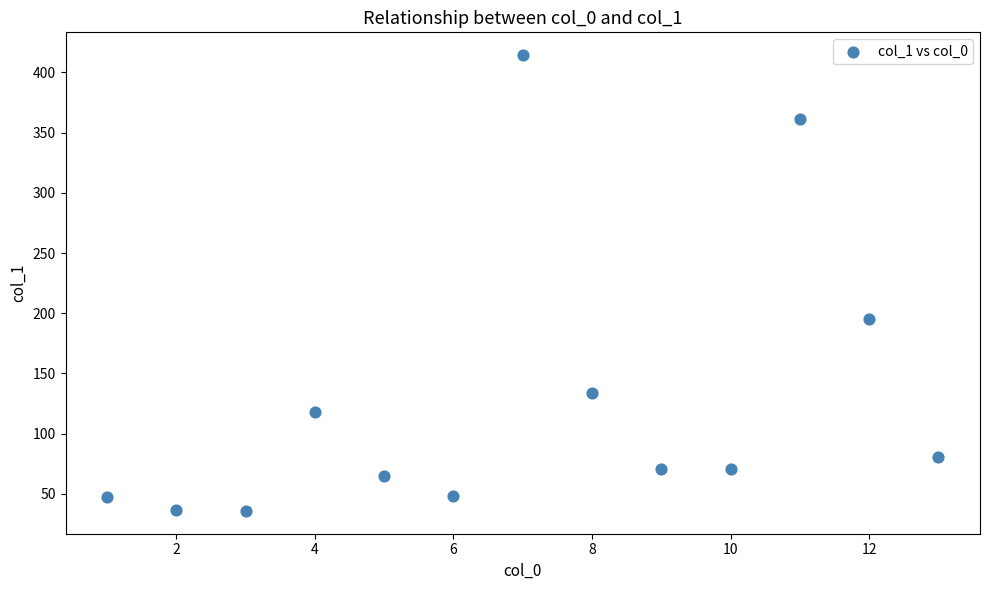

What Y value in the scatter plot is closest to 225?

195.5